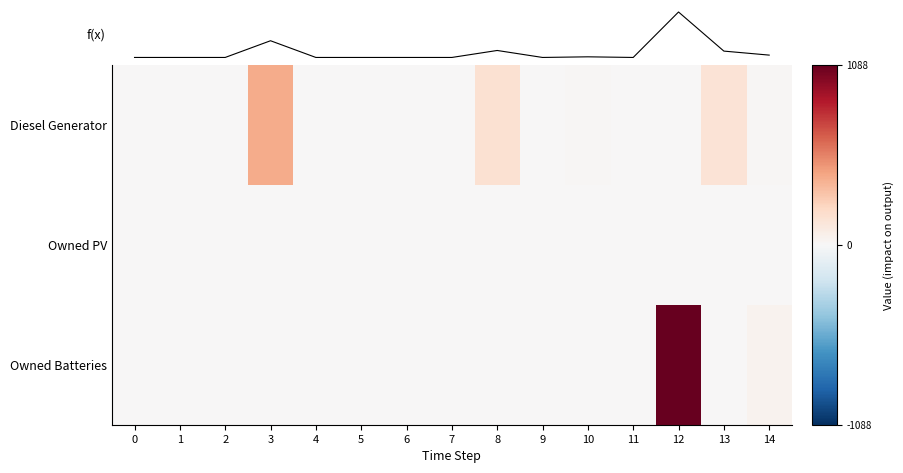

Rank the series by their maximum value, from highest to lowest.

Owned Batteries, f(x), Diesel Generator, Owned PV